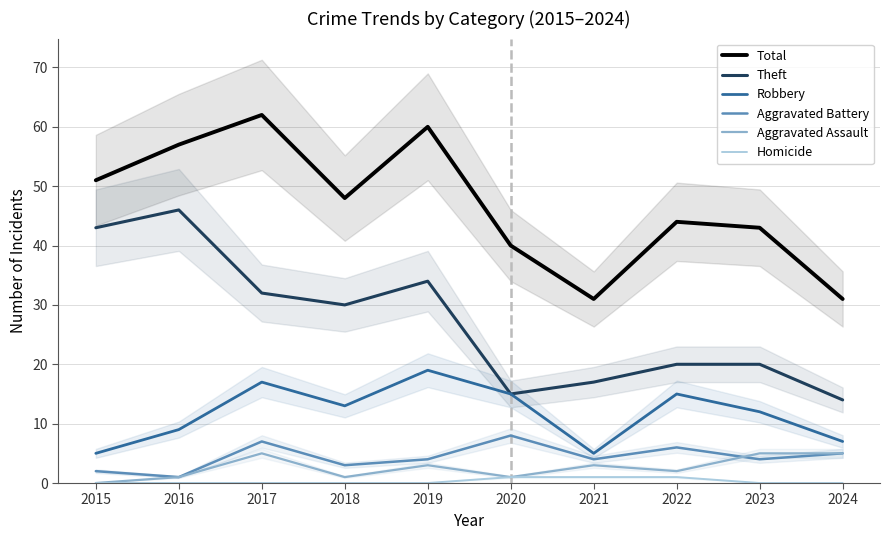

List the labels in order of Homicide value, largest first.

2020, 2021, 2022, 2015, 2016, 2017, 2018, 2019, 2023, 2024